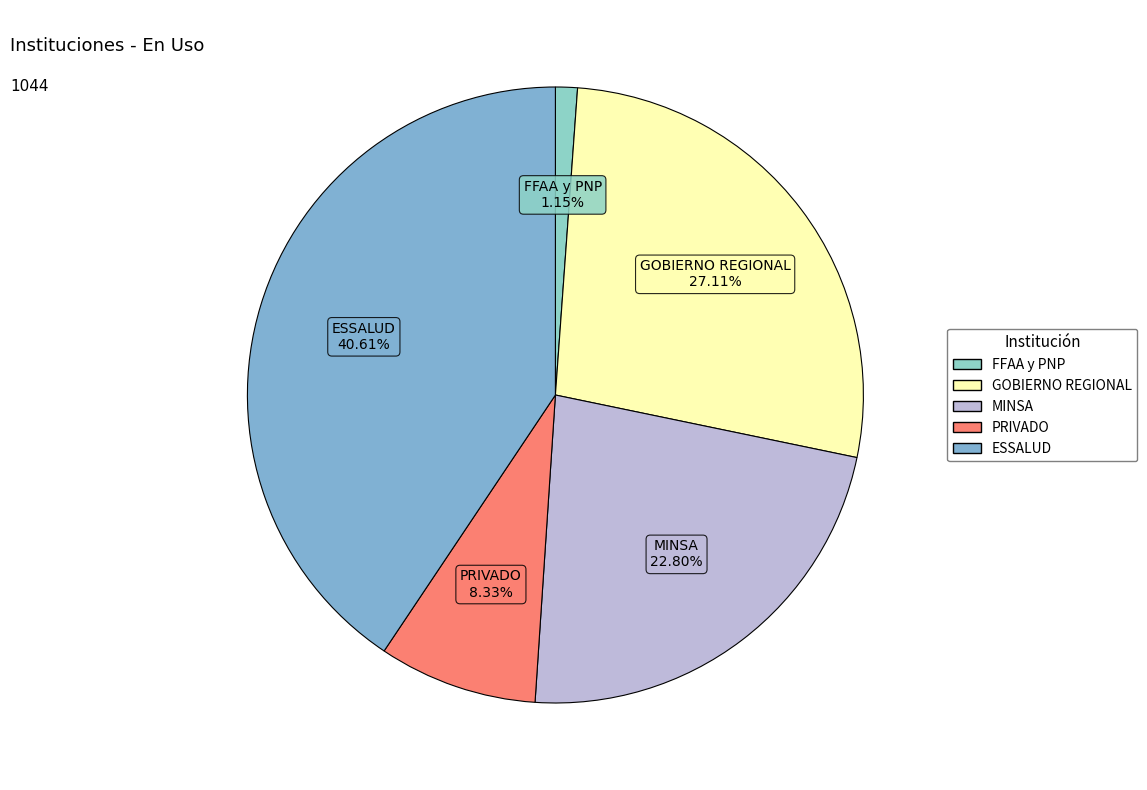

To the nearest percent, what is the difference between the largest and smallest slice percentages?

39%